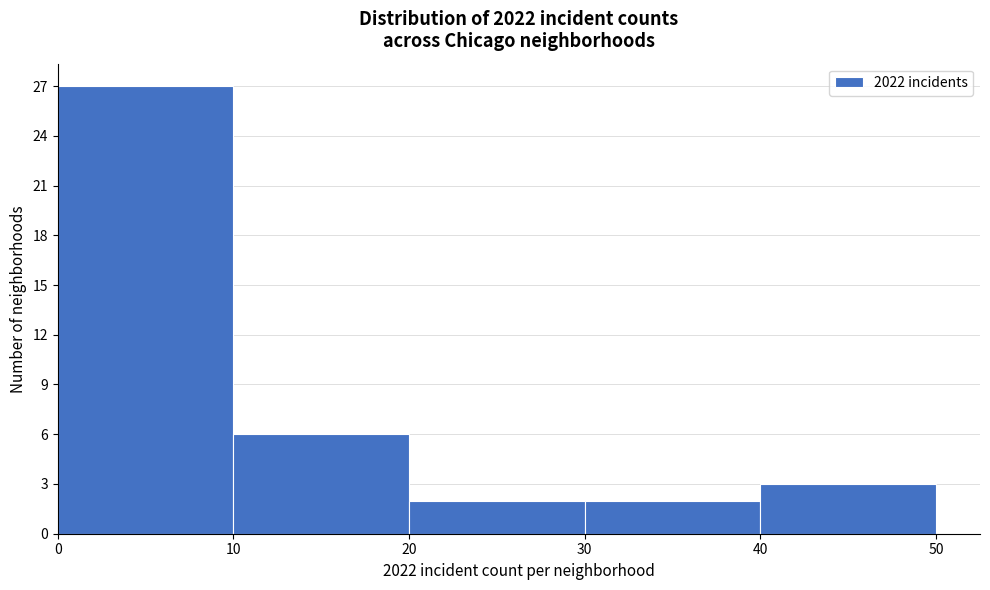

How tall is the bar that spans 10 to 20 on the x-axis? The values are not printed on the chart, so give them approximately, as read against the axis.

6